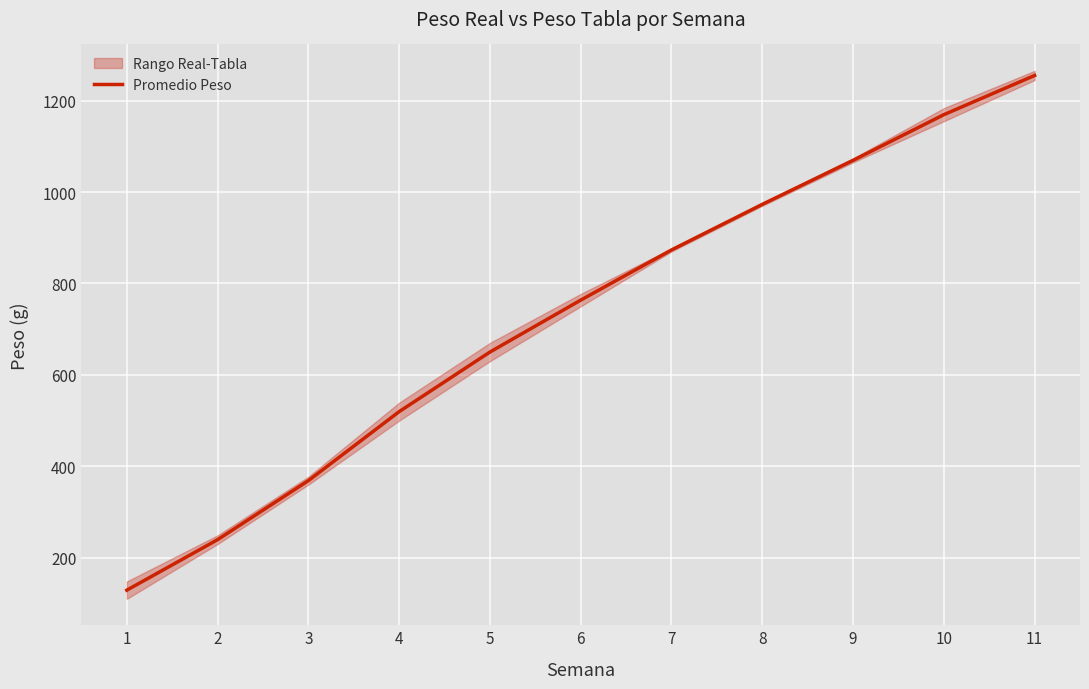

At which label does the data first exceed 763?

6